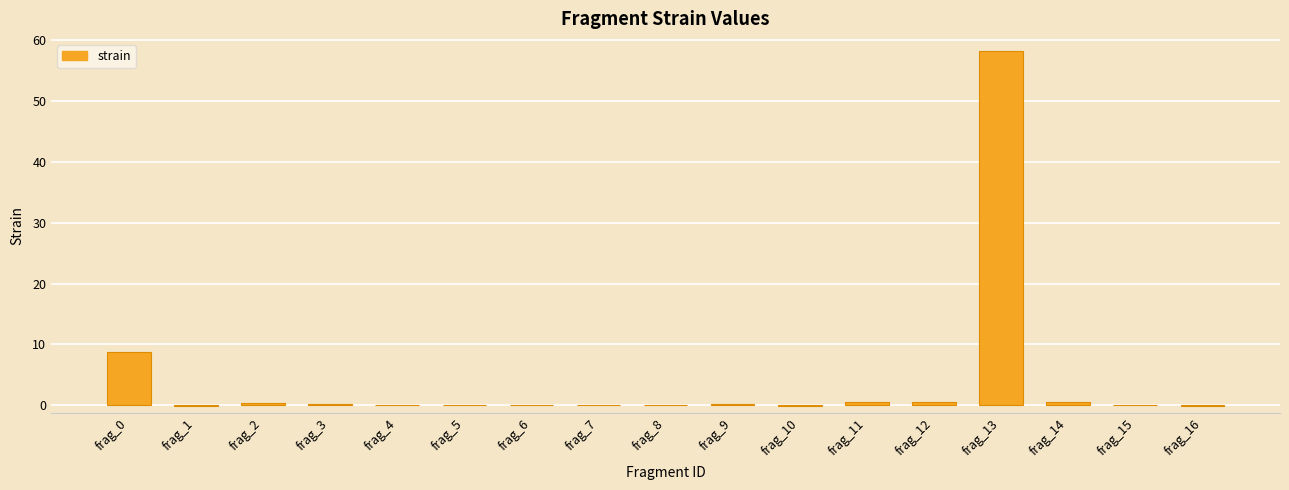

True or false: the data shows 0.0 at frag_7.

True